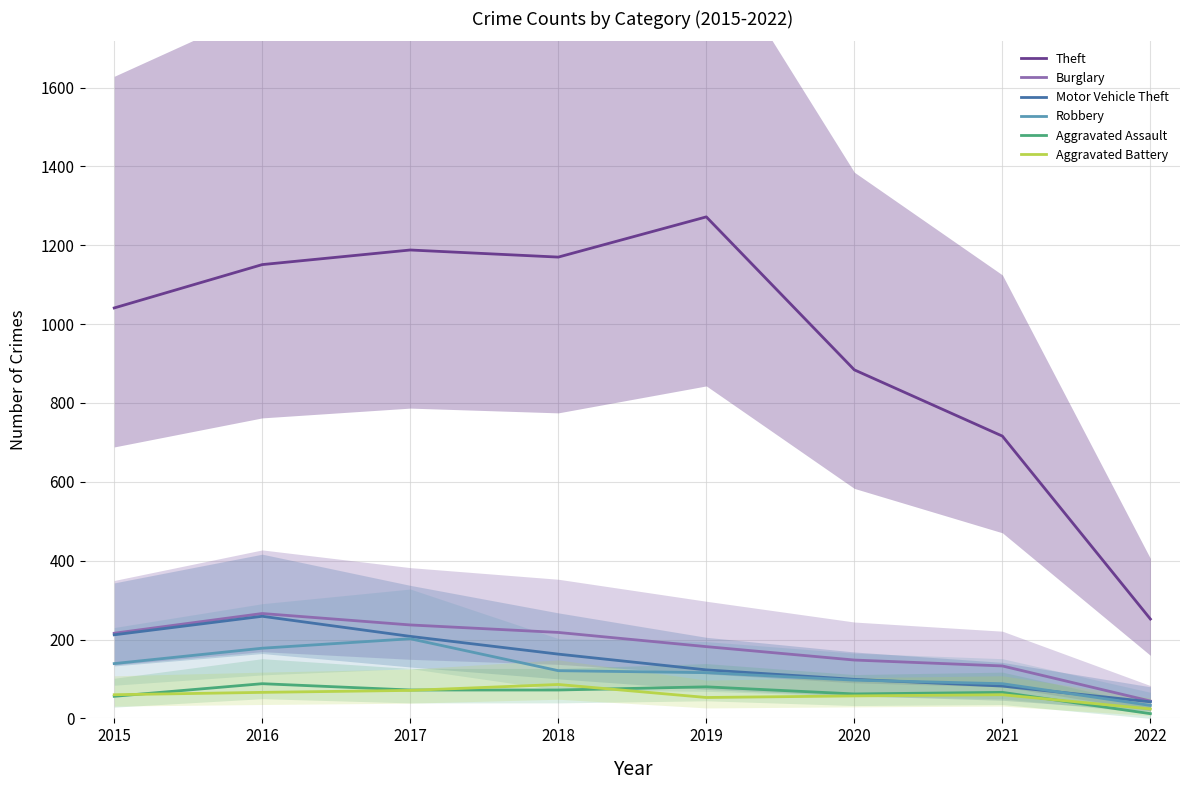

What is the spread (max minus min) of values at 2022?

240